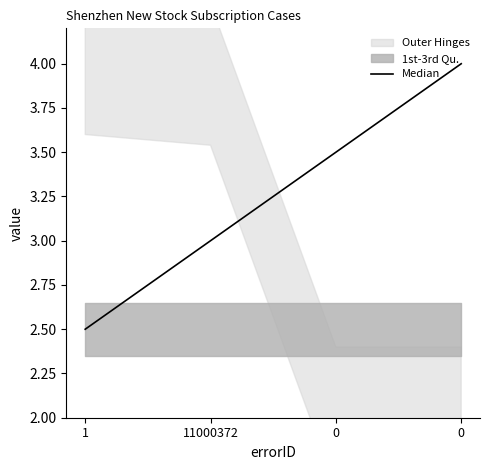

How many lines are shown in the chart?

1